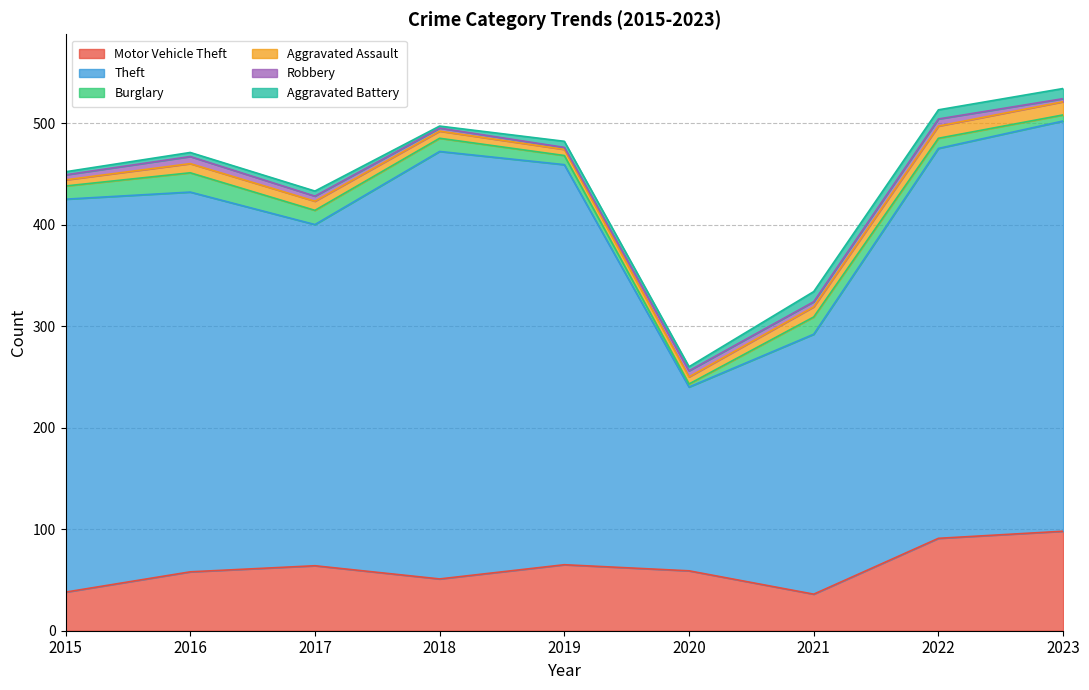

What is the lowest value of the Aggravated Battery series?

2